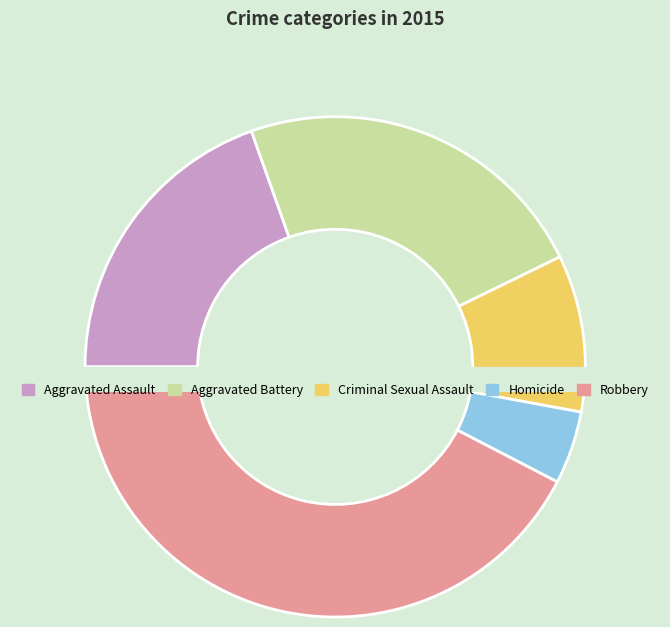

To the nearest percent, what is the difference between the Aggravated Assault and Aggravated Battery slice percentages?

4%